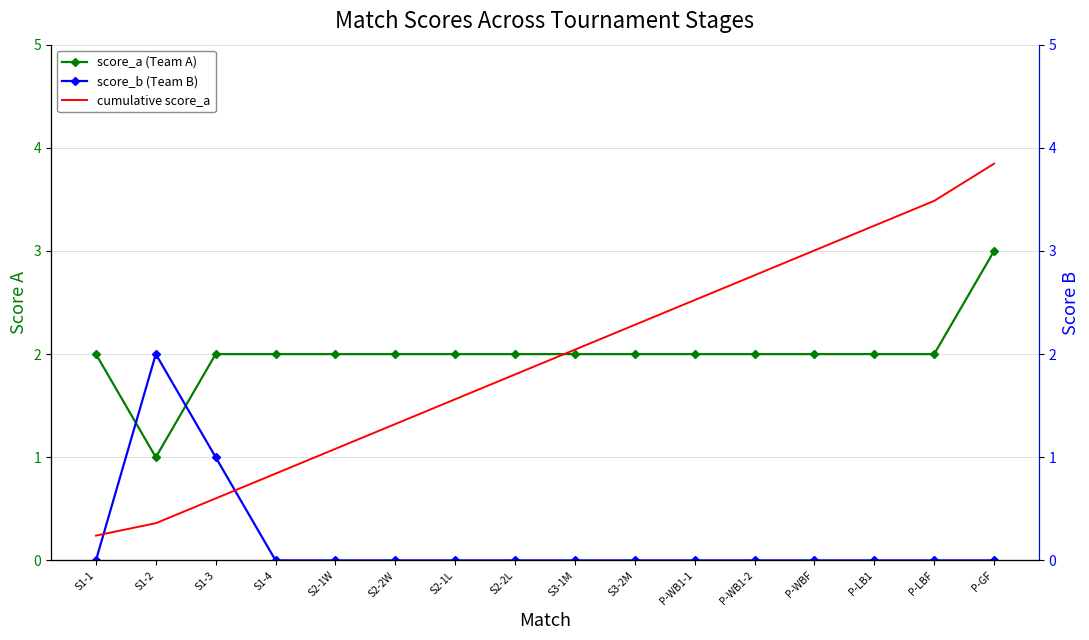

The value of score_a at S1-1 is 2. True or false?

True